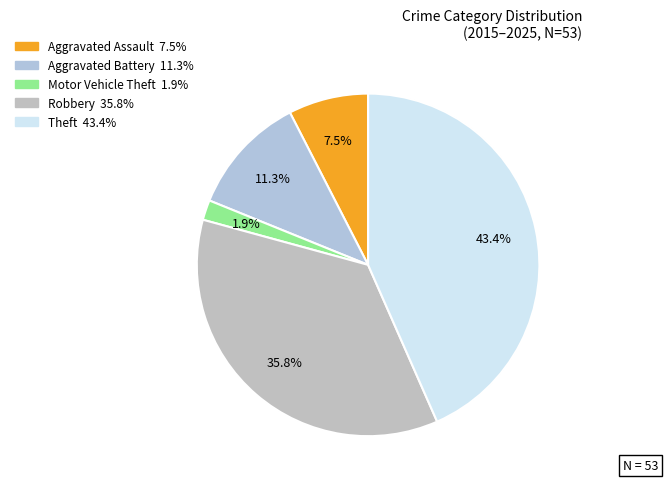

How many slices are in this pie chart?

5